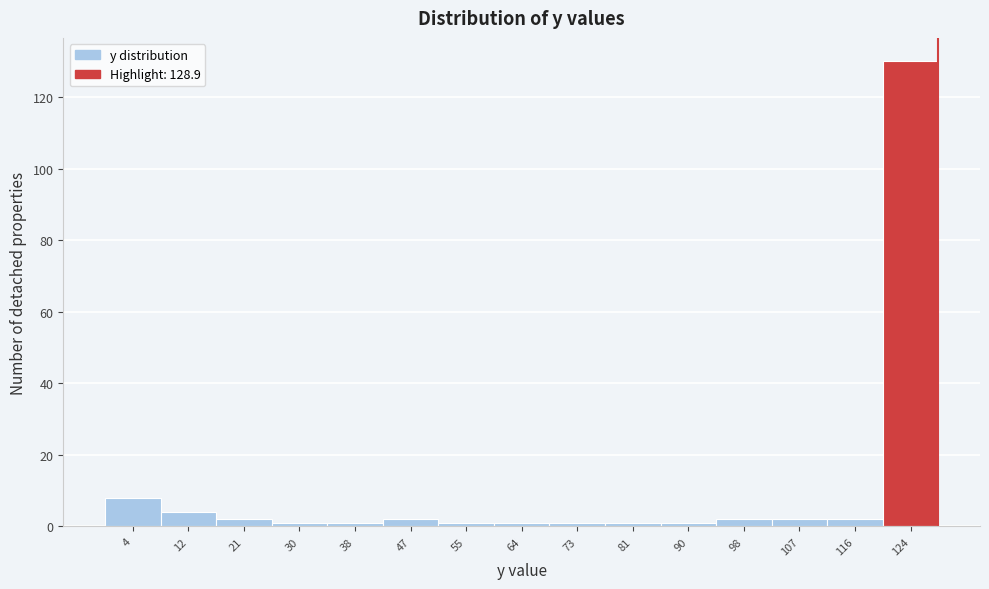

Reading left to right, list every bar in this chart as the range it spans on the x-axis followed by its height. Neither the bar edges nor the heights are printed on the chart, so give them approximately, as read against the axes.

0.0 to 8.6: 8
8.6 to 17.2: 4
17.2 to 25.8: 2
25.8 to 34.4: under 2
34.4 to 43.0: under 2
43.0 to 51.6: 2
51.6 to 60.2: under 2
60.2 to 68.8: under 2
68.8 to 77.4: under 2
77.4 to 86.0: under 2
86.0 to 94.6: under 2
94.6 to 103.2: 2
103.2 to 111.8: 2
111.8 to 120.4: 2
120.4 to 129.0: 130